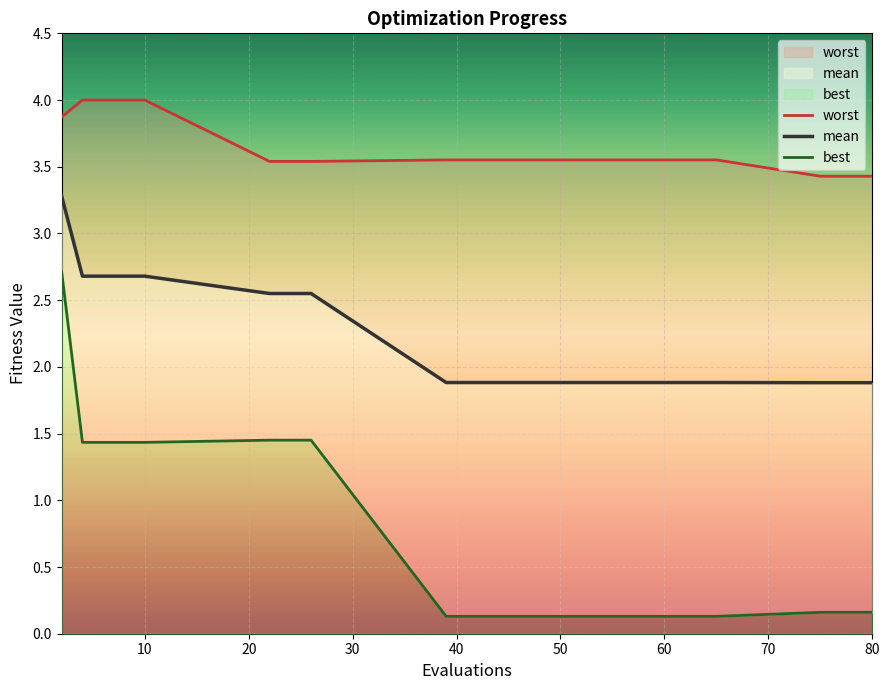

What are all the series names shown in the legend?

mean, best, worst